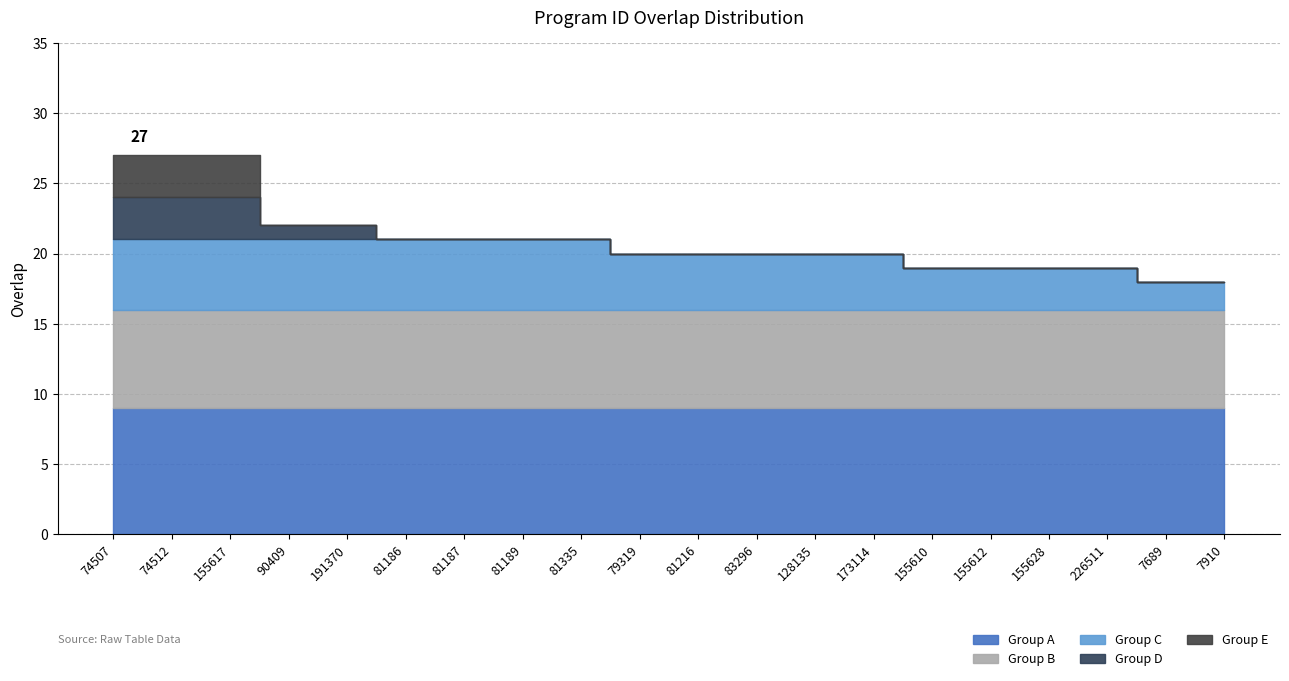

What is the ratio of the value at 155617 to the value at 74512?

1.0